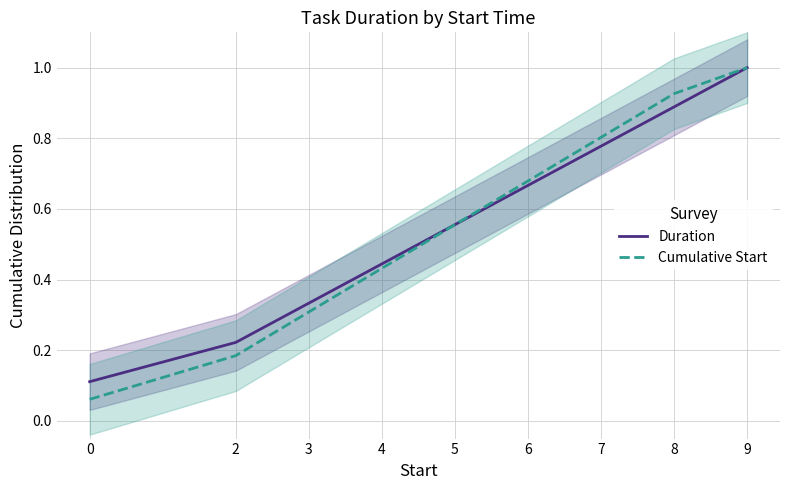

How many data points does each series have?

9